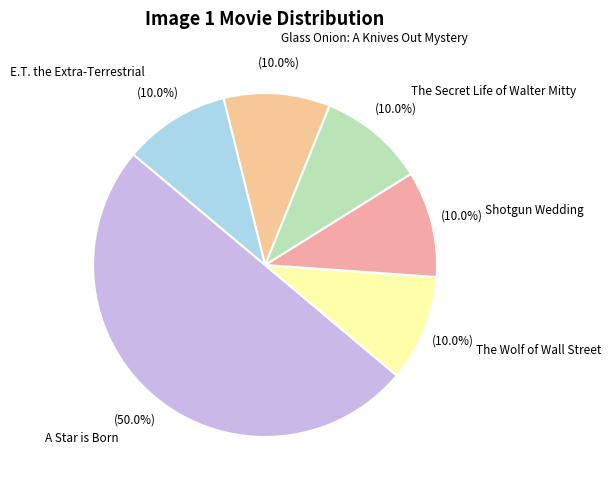

True or false: The Wolf of Wall Street accounts for 3% of the total.

False